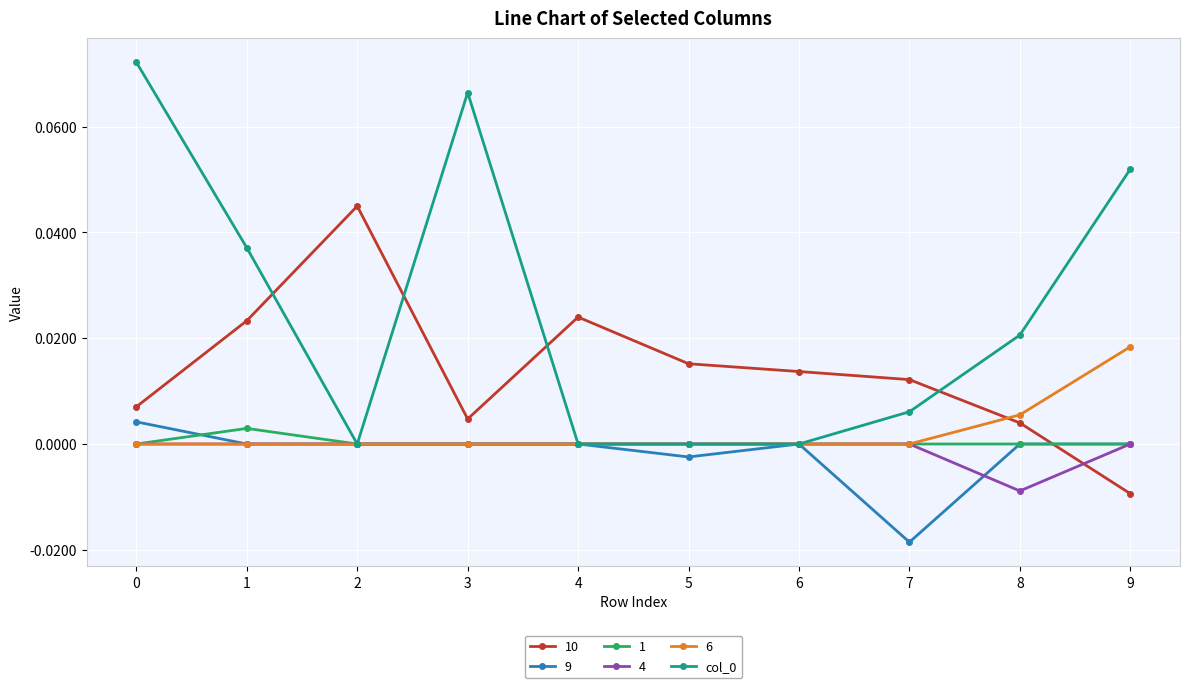

Is it true that 1 equals 0.0 at 8?

True